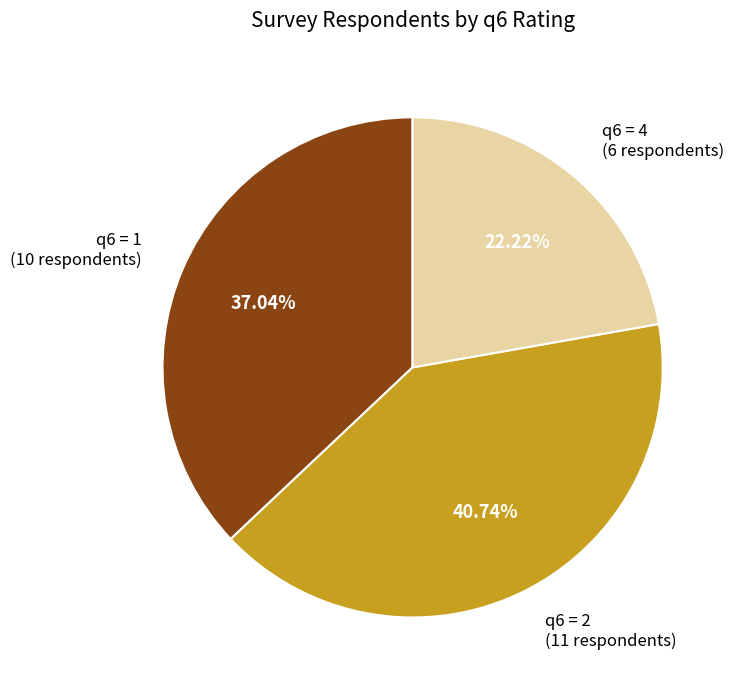

Which slice is the smallest?

q6 = 4 (6 respondents)